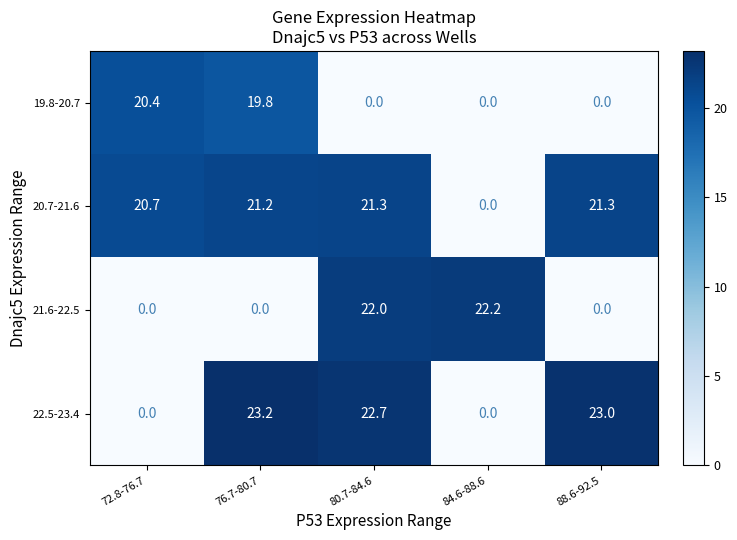

How many categories are shown in the chart?

5